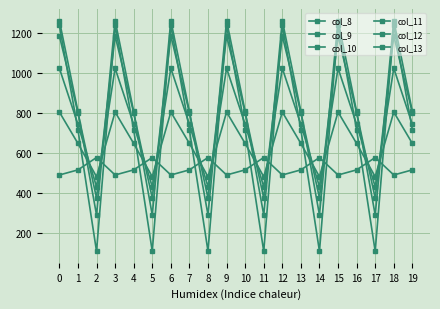

Between 14 and 8, which is larger?

14